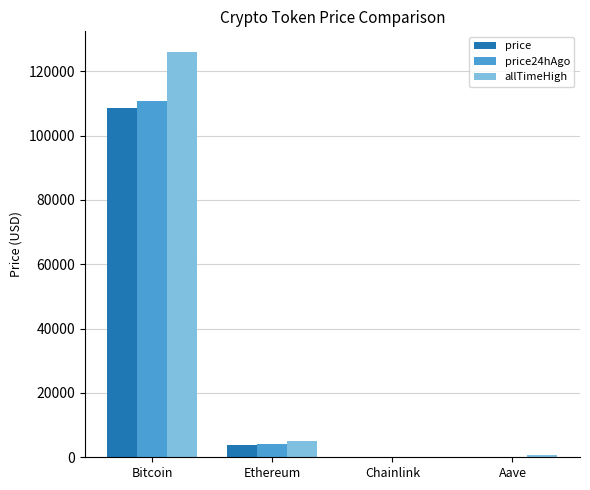

Which category has the highest value in the allTimeHigh series?

Bitcoin